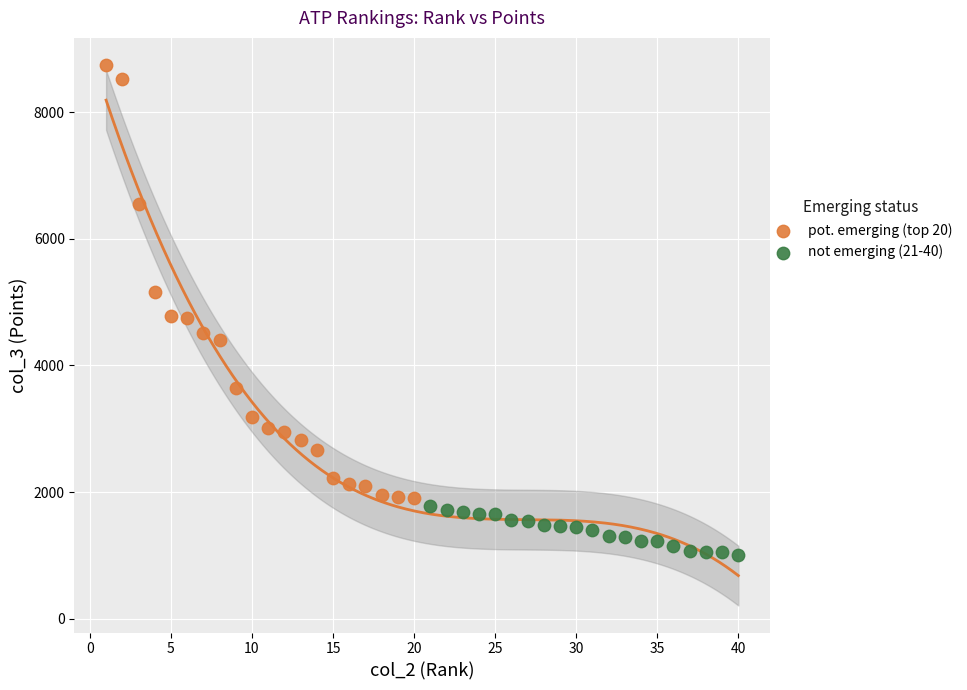

What are all the series names shown in the legend?

pot. emerging (top 20), not emerging (21-40)